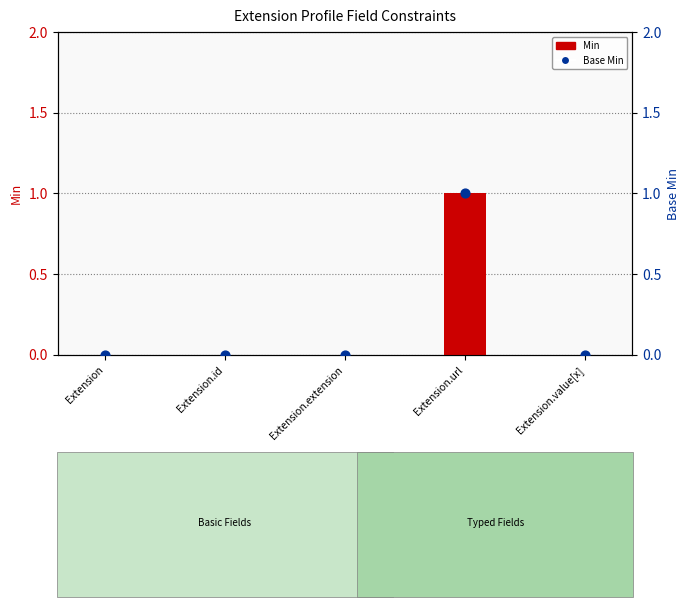

Which series reaches the minimum Y coordinate?

Min